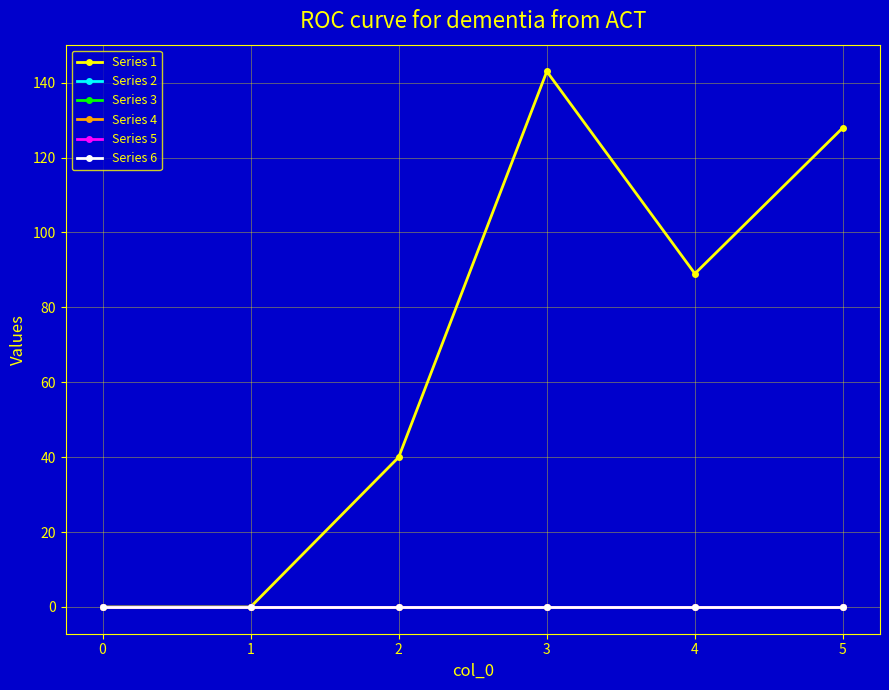

Is this an area chart (filled region under the line)?

No